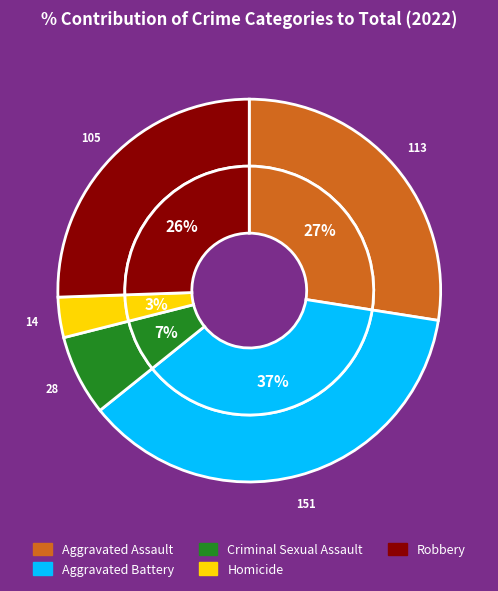

What is the smallest slice in the pie chart?

Homicide